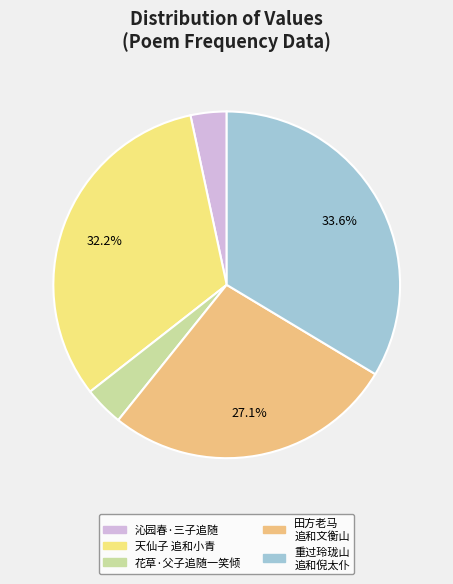

Is there a majority slice in this chart?

No